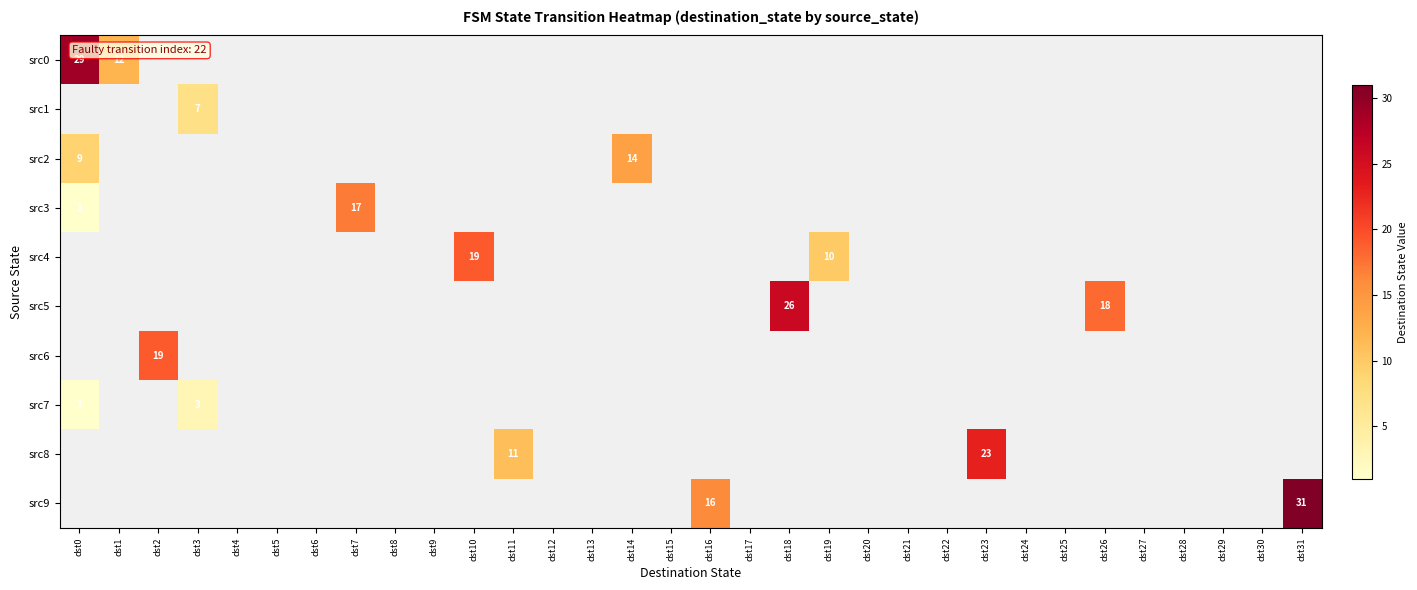

How many data points does each series have?

32